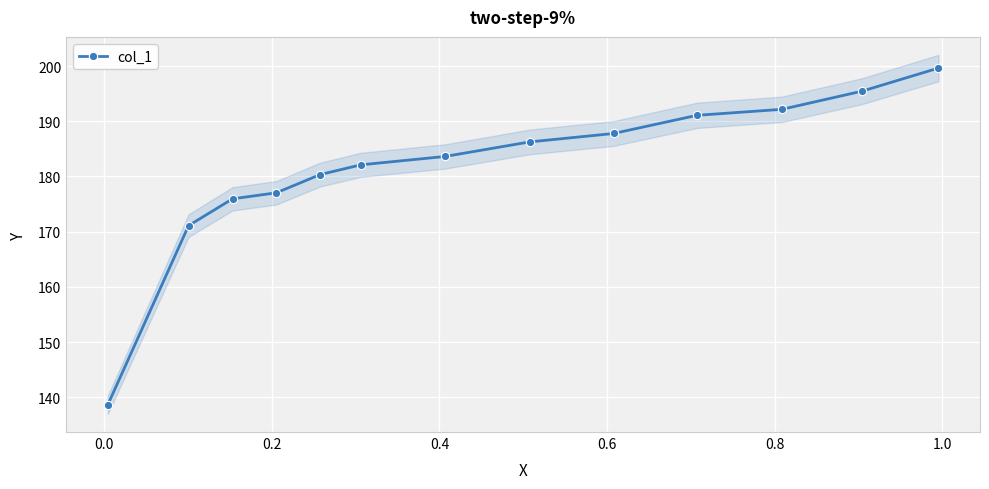

What is the lowest value of the col_1 series?

138.6